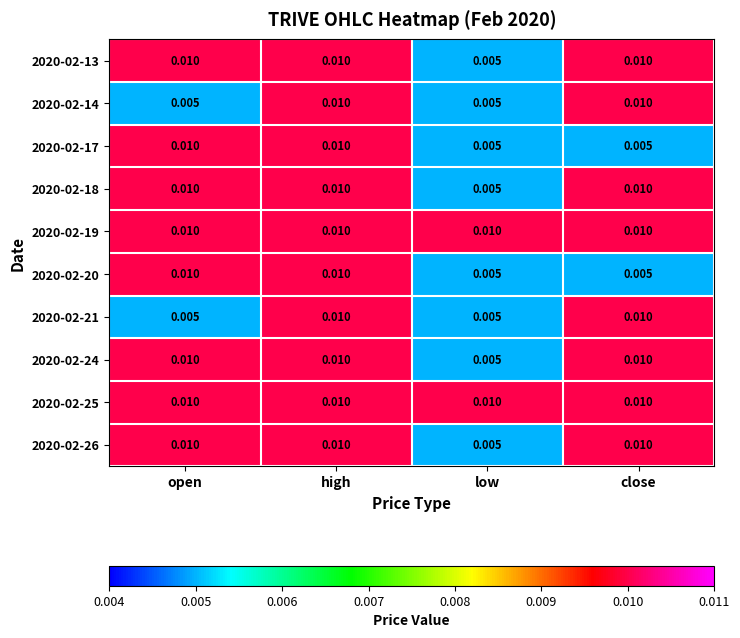

How many data points does each series have?

4